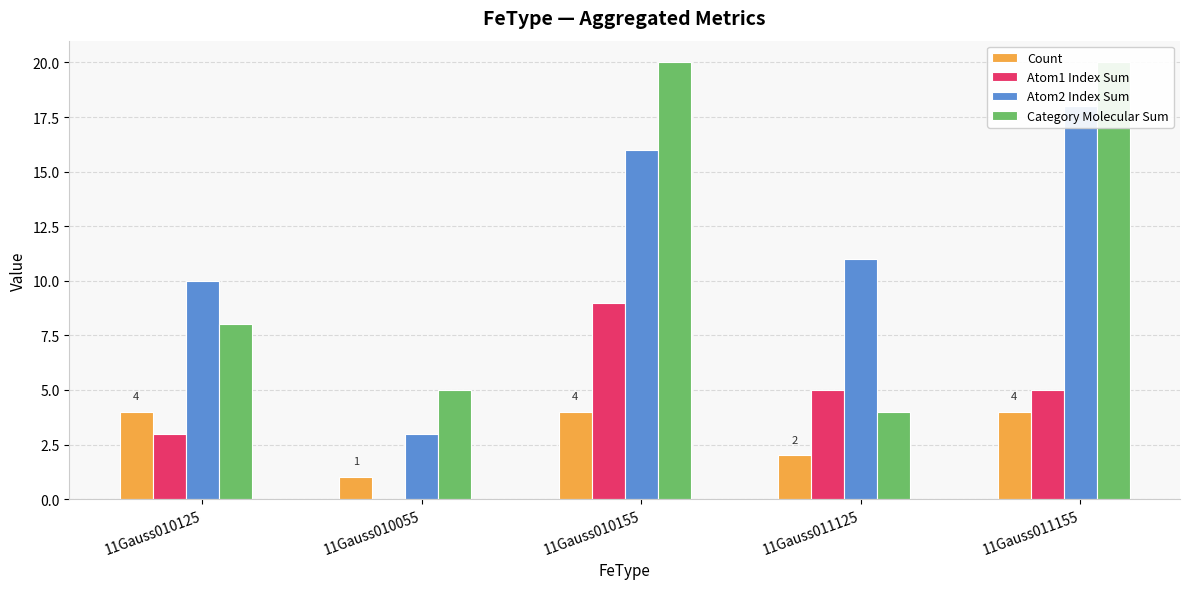

Which series has the largest range (max minus min)?

Category Molecular Sum